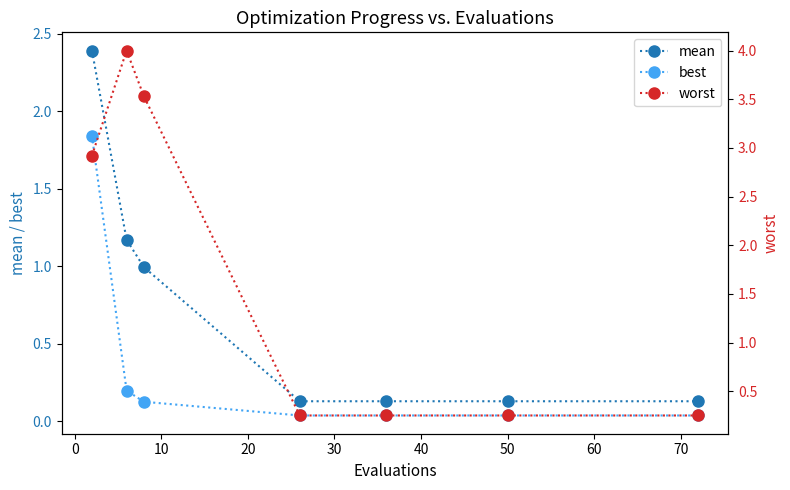

What is the difference between the maximum and minimum values in the best series?

1.8